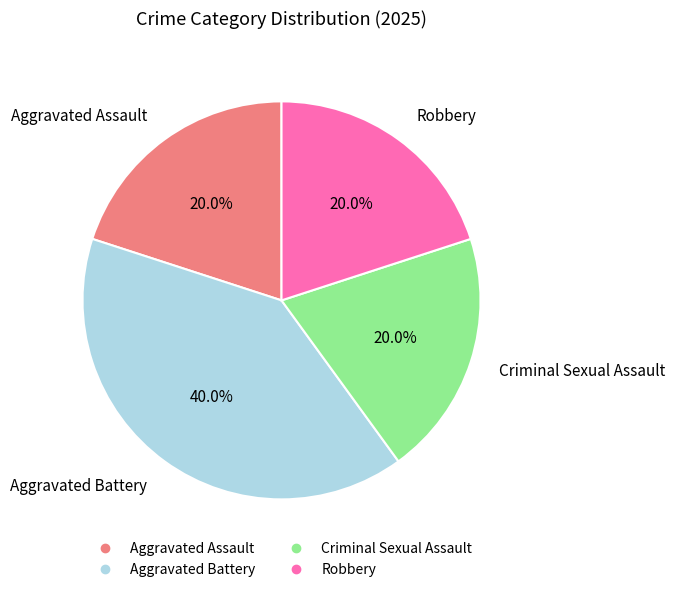

Does Robbery account for over 50% of the chart?

No